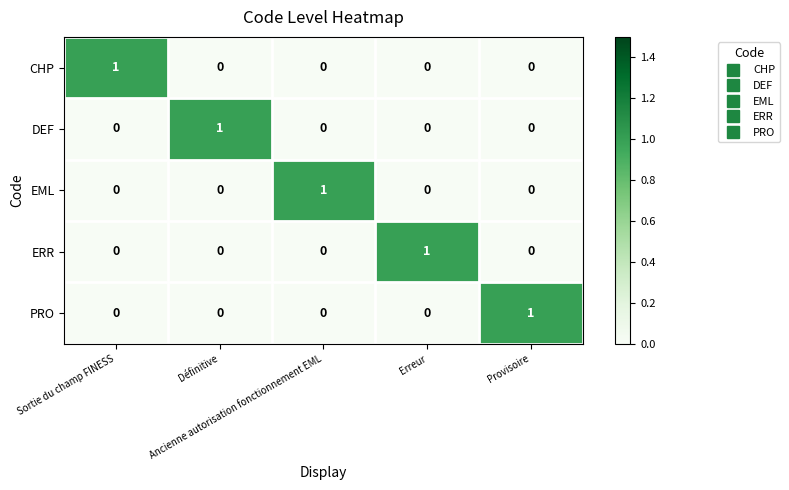

How many EML values are between 0 and 1?

5